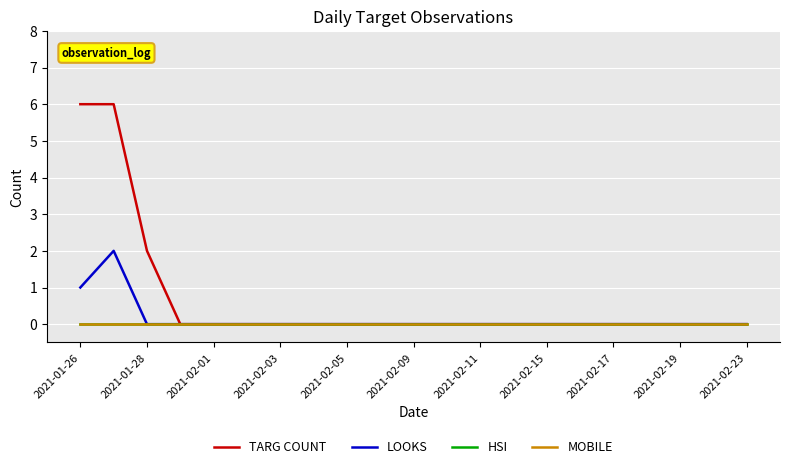

Is this an area chart (filled region under the line)?

No